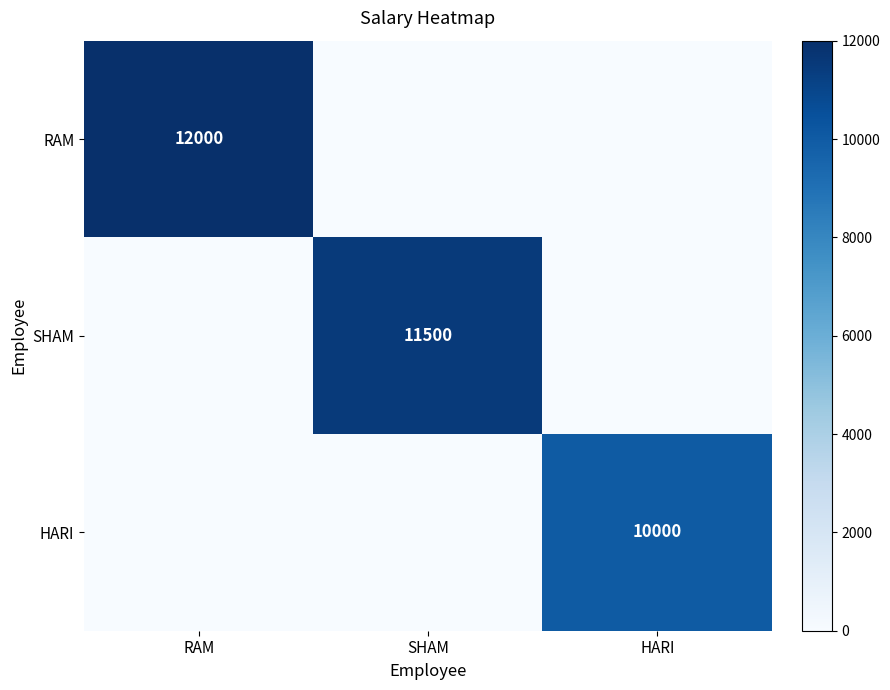

Rank the series by their maximum value, from highest to lowest.

RAM, SHAM, HARI